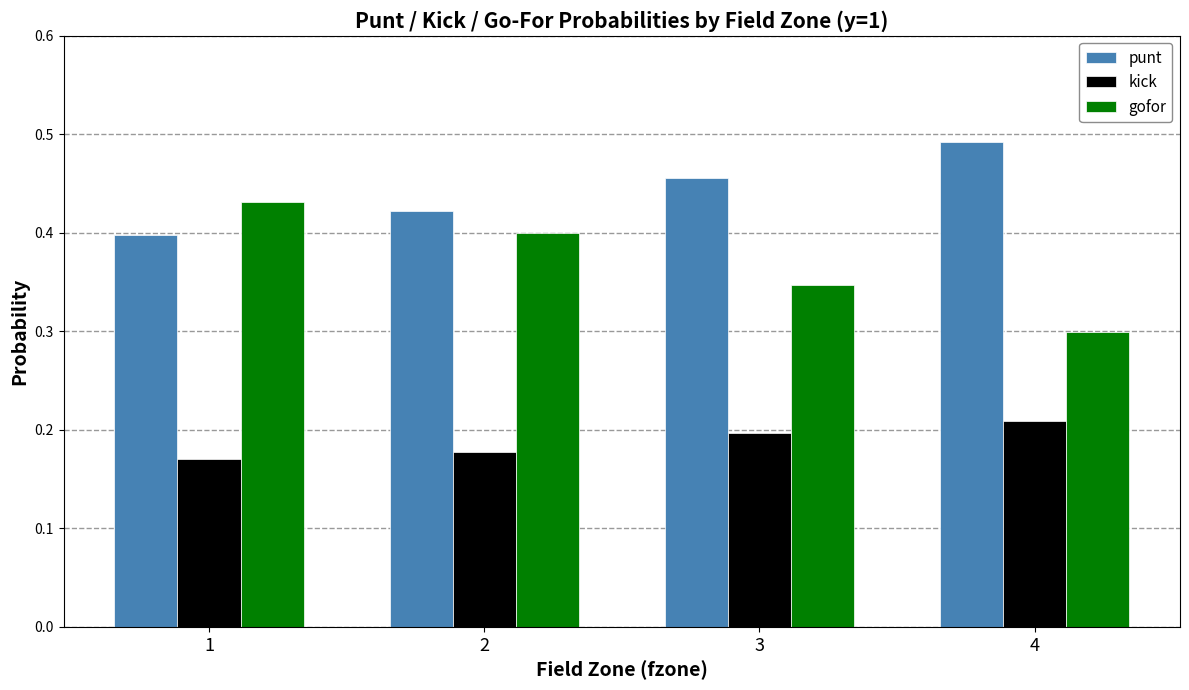

Is the value of gofor at 2 greater than the value of kick at 4?

Yes